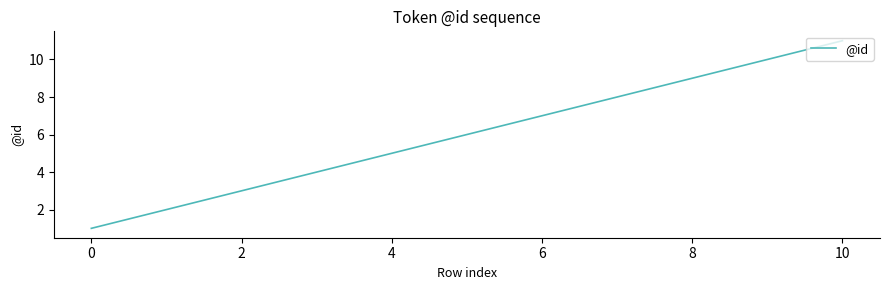

Is this an area chart (filled region under the line)?

No